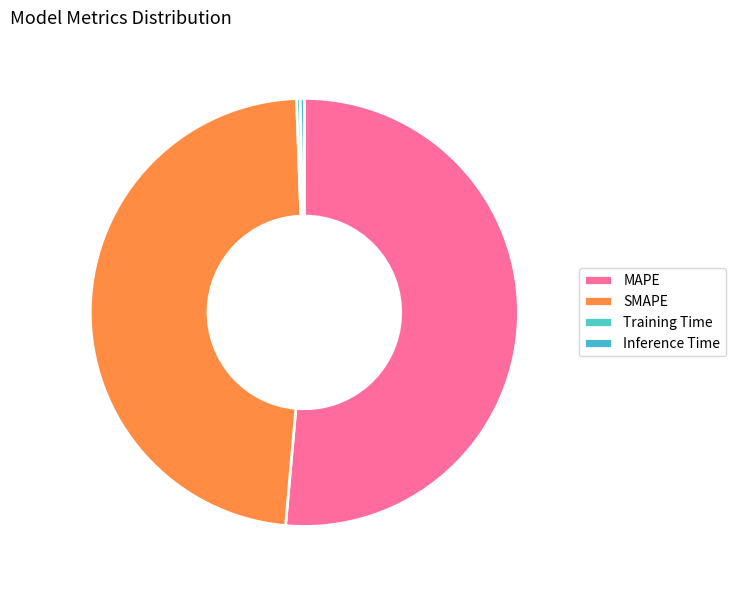

To the nearest percent, what is the average slice percentage?

25%